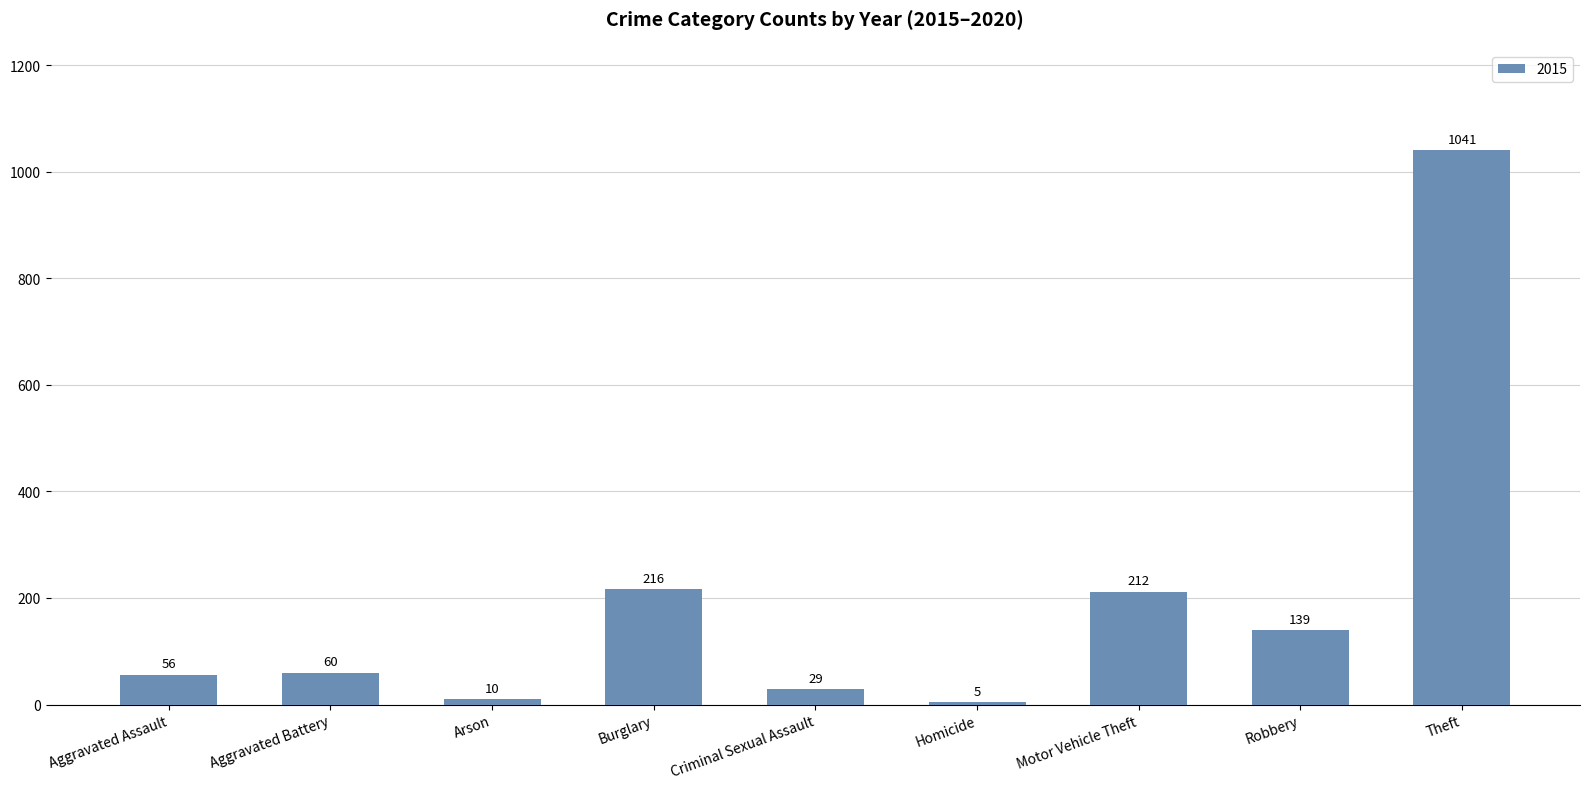

What is the label of the 2nd bar from the right?

Robbery